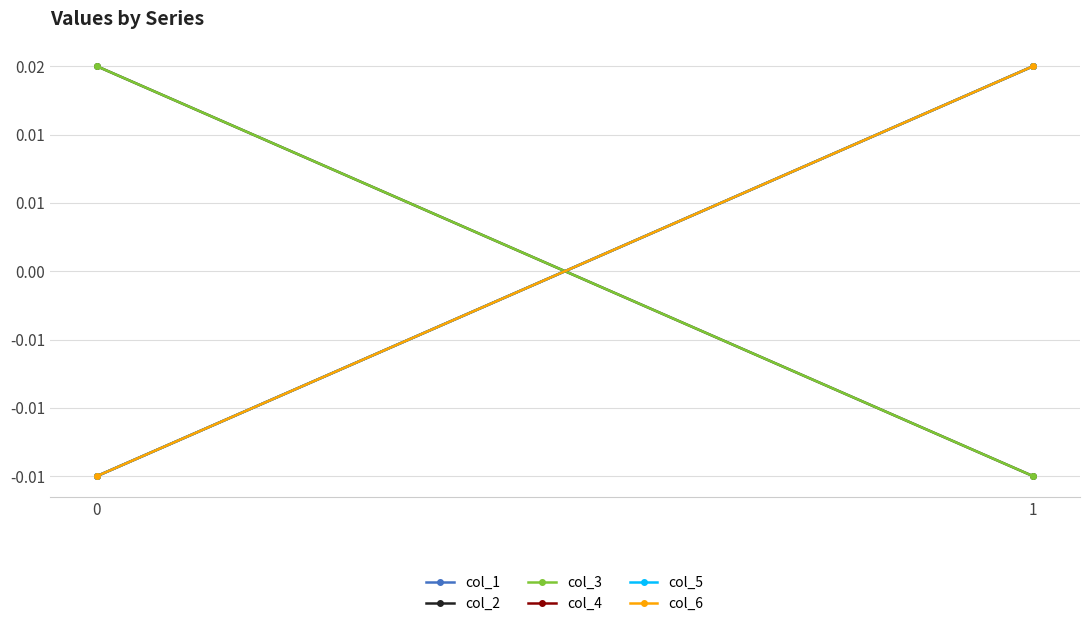

List the labels in order of col_2 value, smallest first.

1, 0